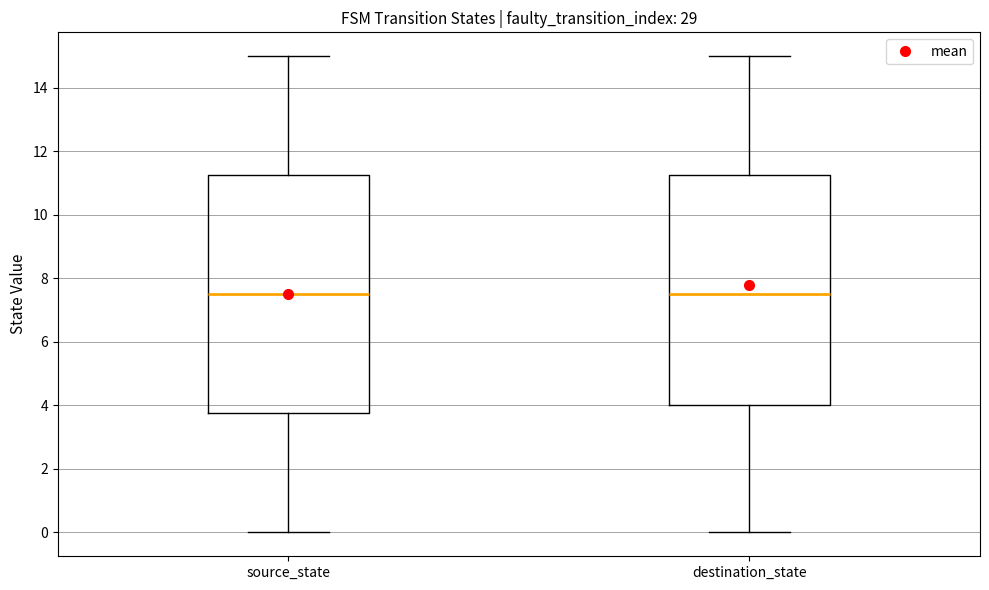

Reading left to right, read every box against the y-axis: the position of its median line, the range the box covers, and the ends of its whiskers. The values are not printed on the chart, so give them approximately, as read against the axis.

source_state: median 7.6, box 3.8 to 11.2, whiskers 0.0 to 15.0
destination_state: median 7.6, box 4.0 to 11.2, whiskers 0.0 to 15.0